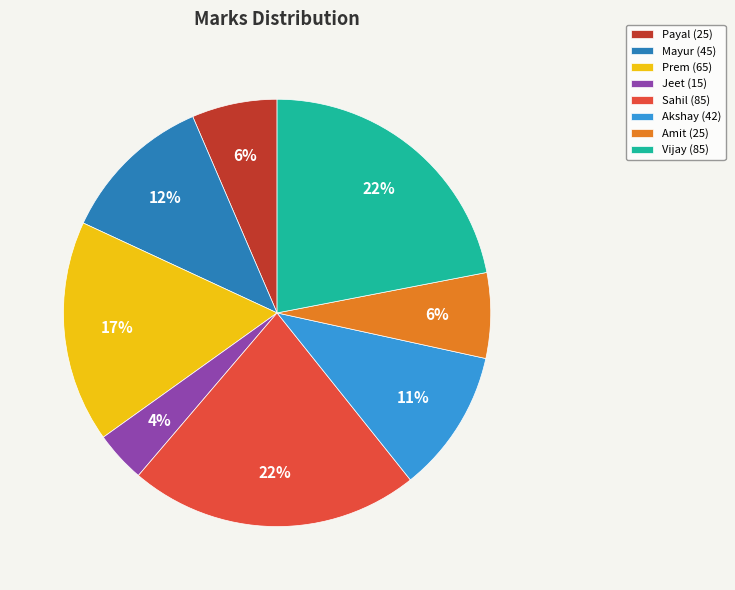

Do Vijay (85) and Akshay (42) together represent more than half of the pie?

No